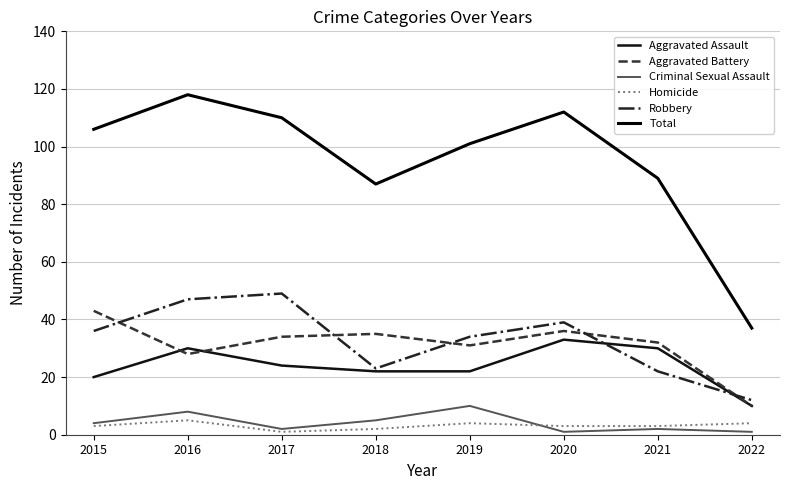

How many interior local peaks does the Aggravated Battery series have?

2